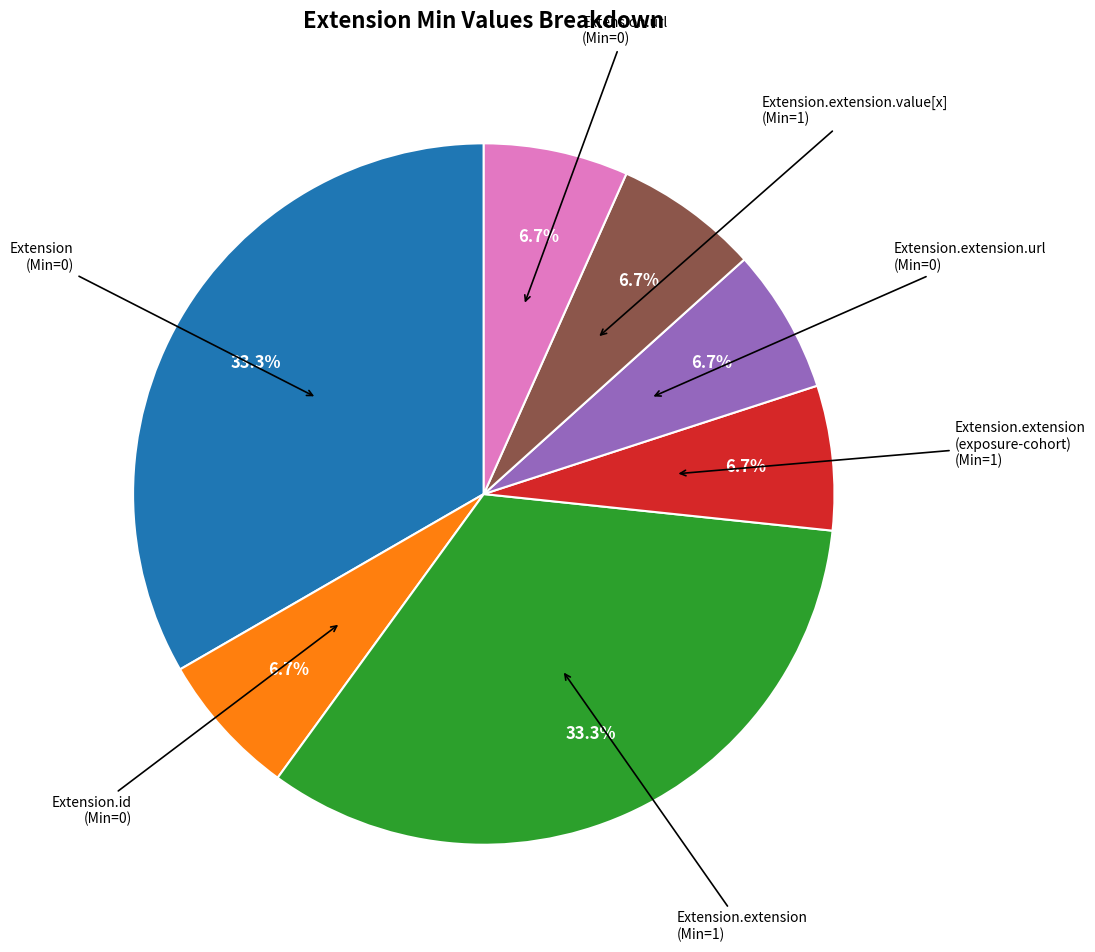

Is there a majority slice in this chart?

No